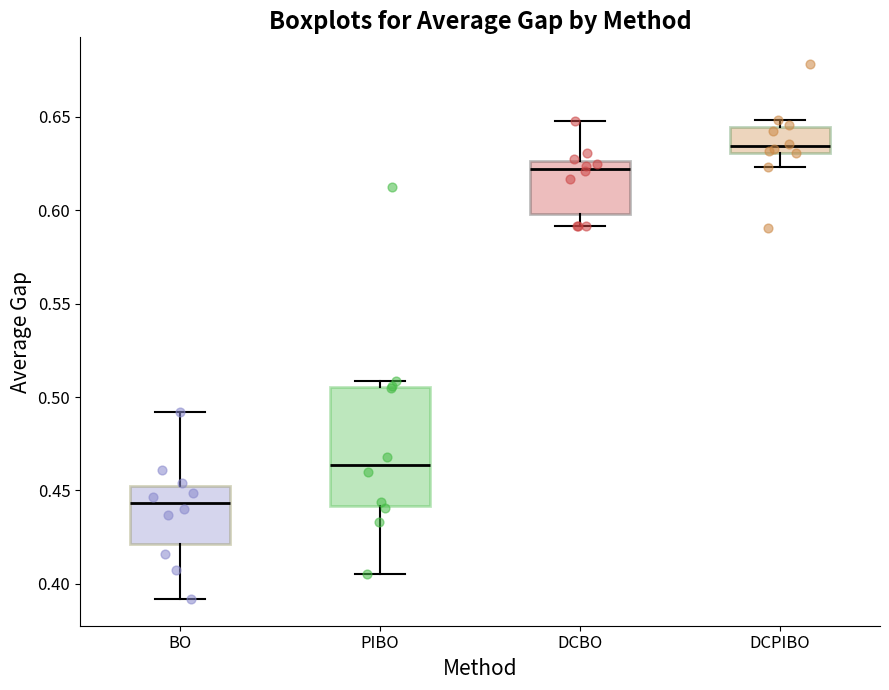

Where does the lower whisker of the box for PIBO end on the y-axis? The values are not printed on the chart, so give them approximately, as read against the axis.

0.405